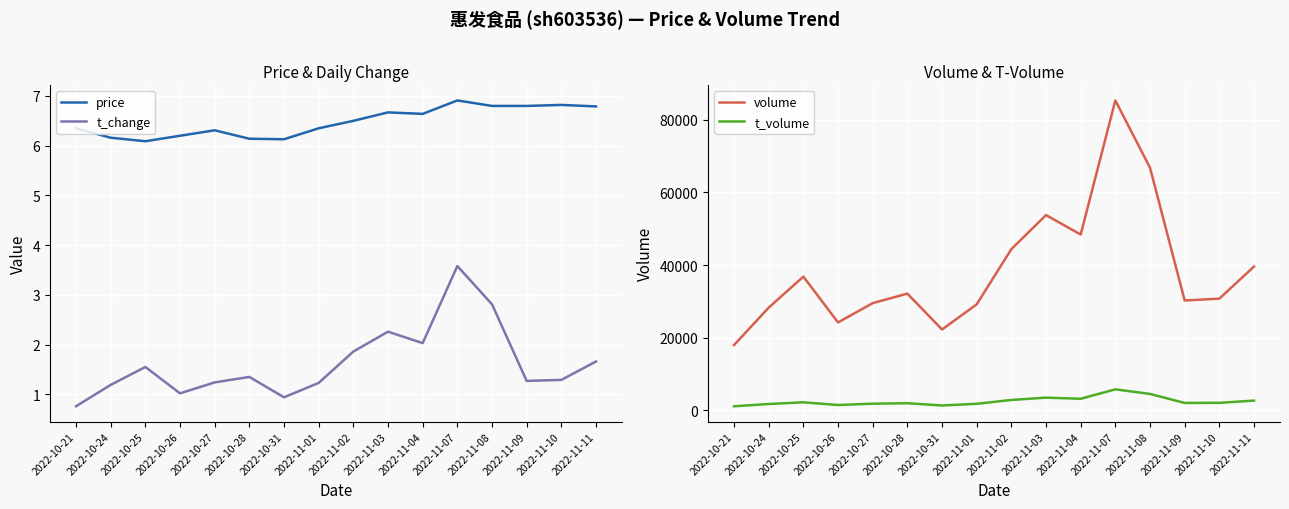

Which series changed the most between 2022-11-08 and 2022-11-10?

volume